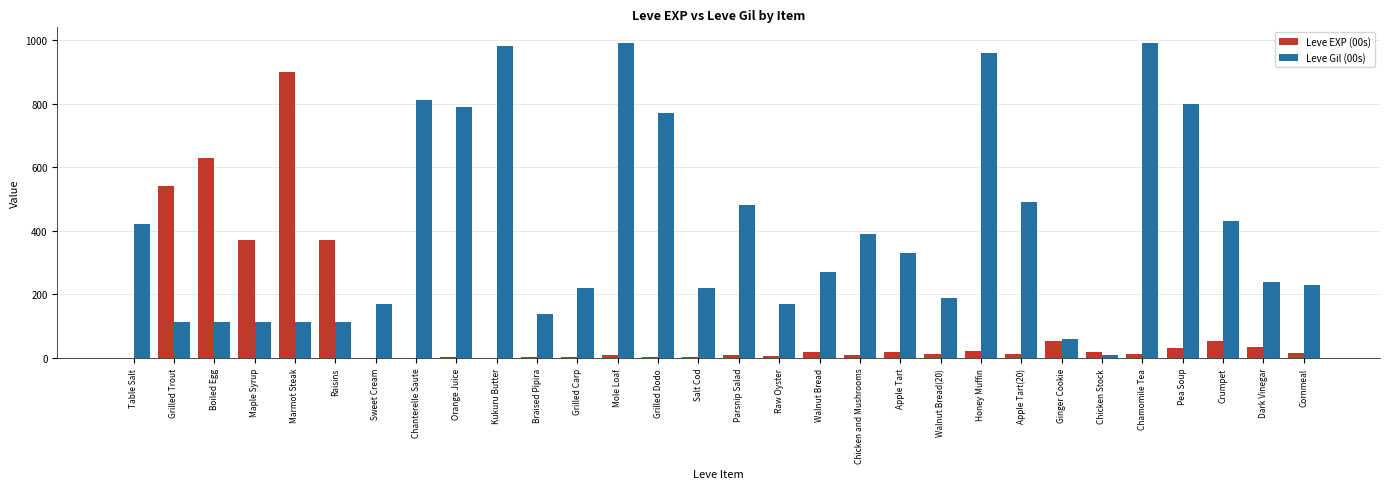

The value of Leve Gil (00s) at Boiled Egg is 146. True or false?

False